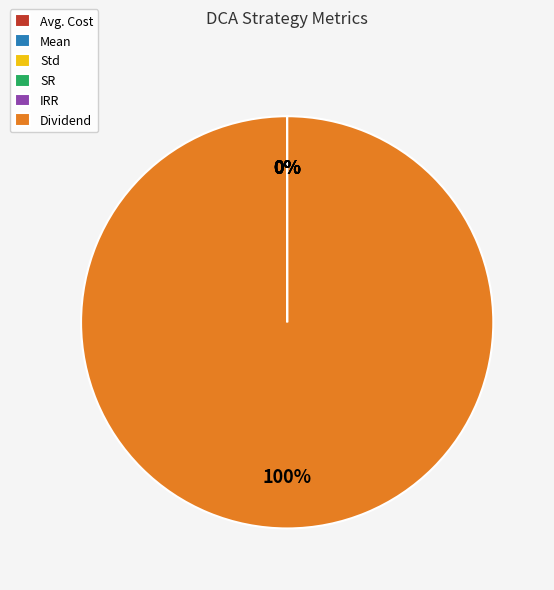

Which slice is the largest?

Dividend